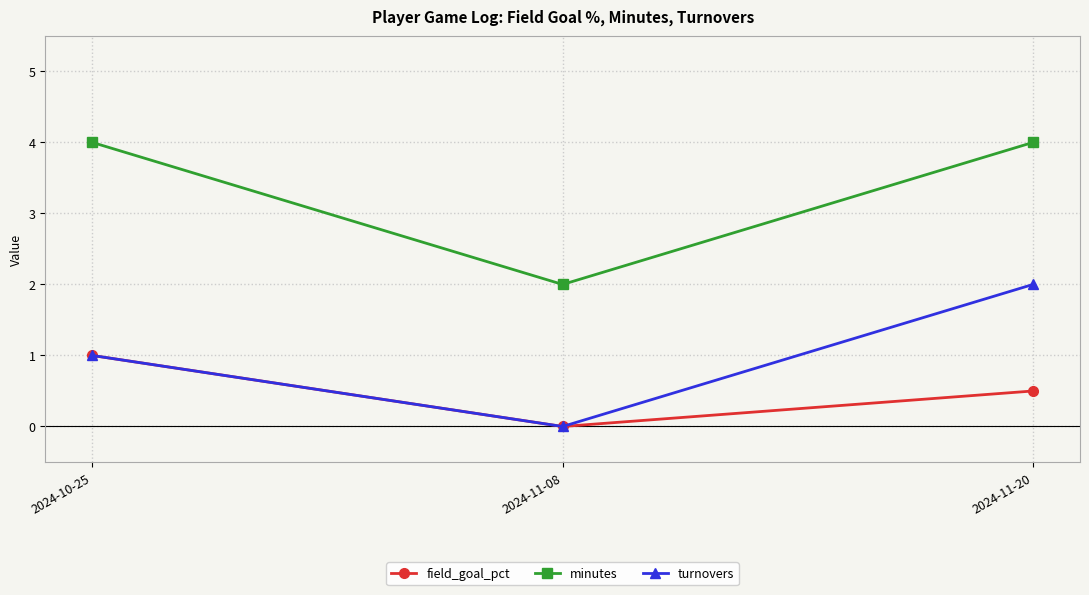

Is it true that turnovers equals 0.0 at 2024-11-08?

True